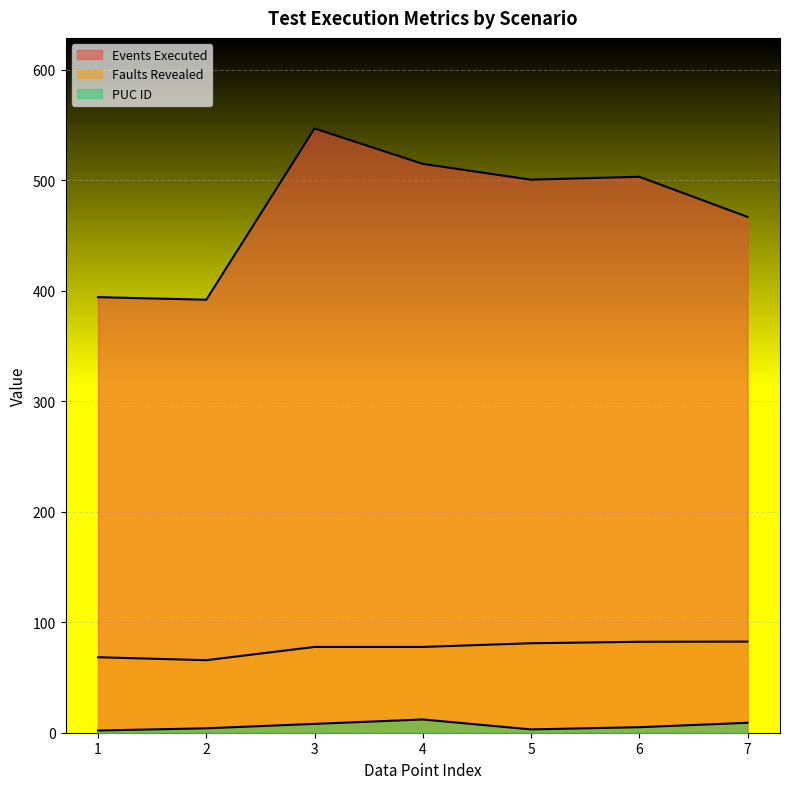

The Events Executed series shows 413 at 6. True or false?

False